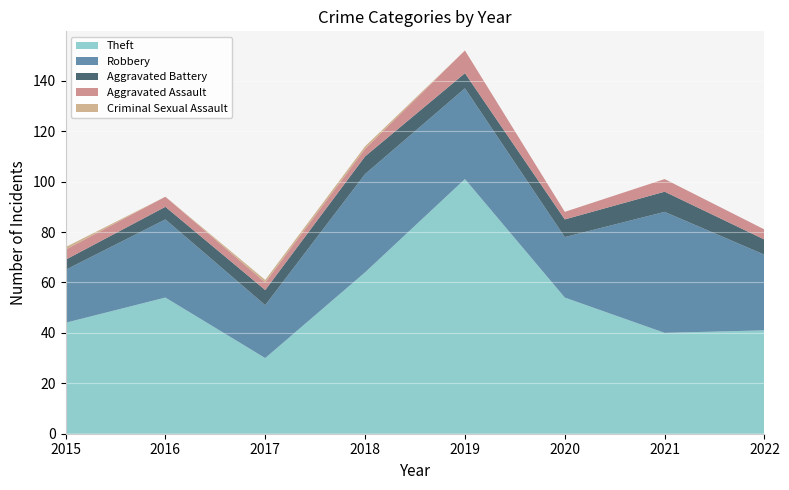

Reading left to right, transcribe all the data shown in this chart.

Theft: 44	54	30	64	101	54	40	41
Robbery: 21	31	21	39	36	24	48	30
Aggravated Battery: 4	5	6	7	6	7	8	6
Aggravated Assault: 4	4	3	3	9	3	5	4
Criminal Sexual Assault: 1	0	1	1	0	0	0	0